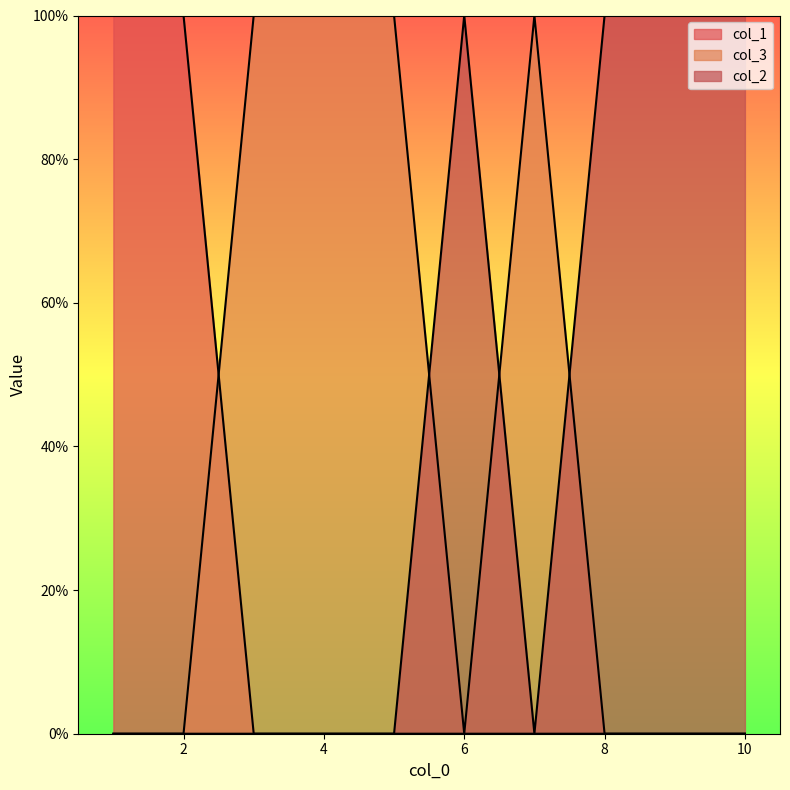

Does the chart have visible grid lines?

No